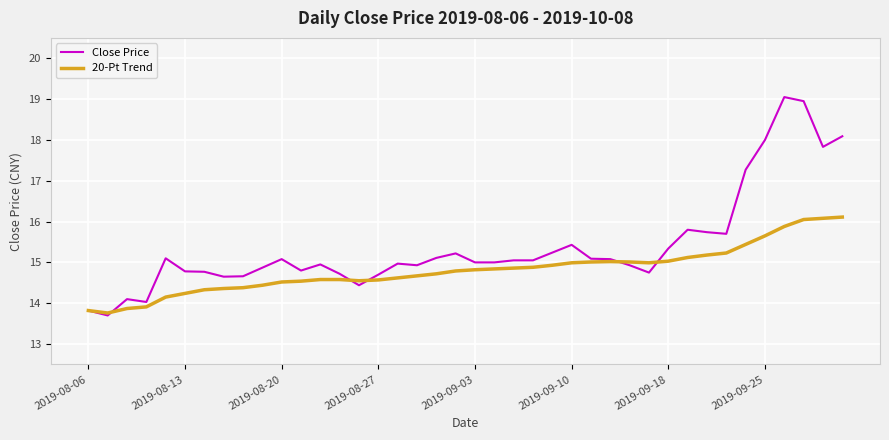

What is the lowest value of the Close Price series?

13.7